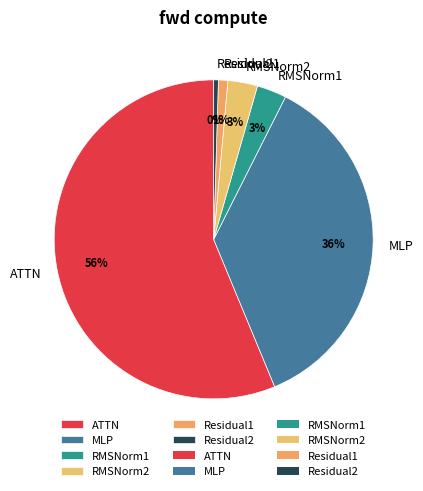

To the nearest percent, what percentage of the pie is RMSNorm2?

3%